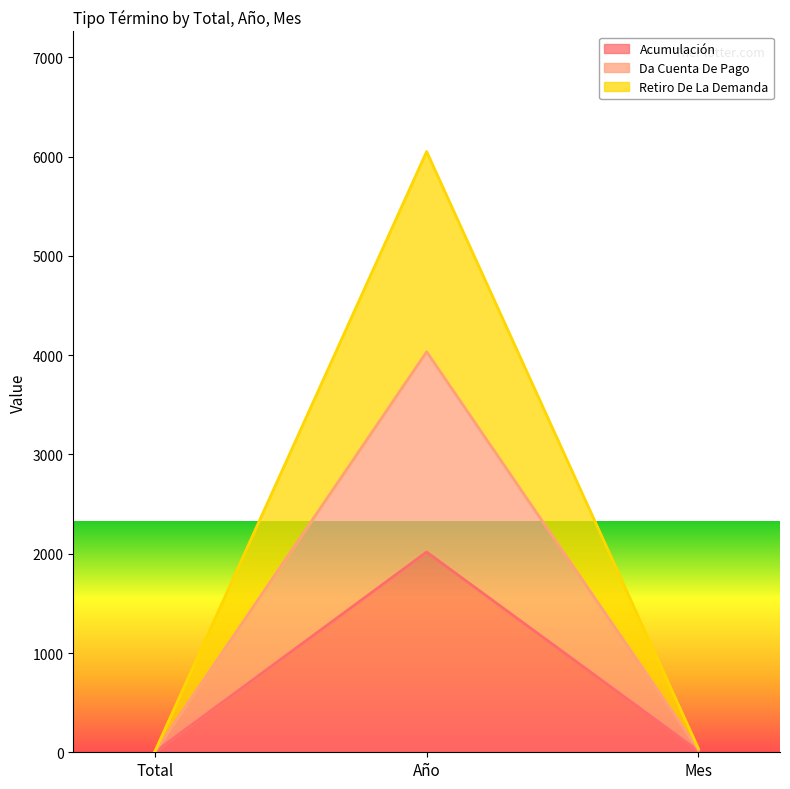

What is the label of the 1st point from the right?

Mes